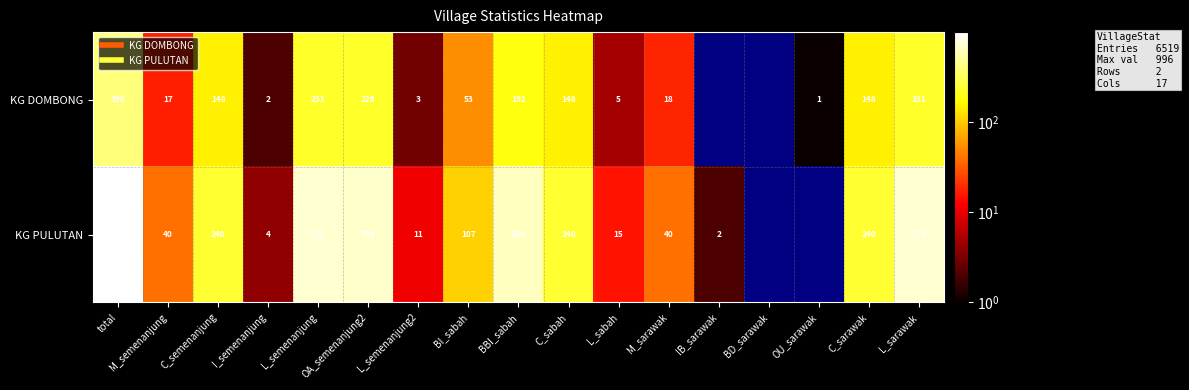

Which series changed the most between L_semenanjung and C_sarawak?

KG PULUTAN